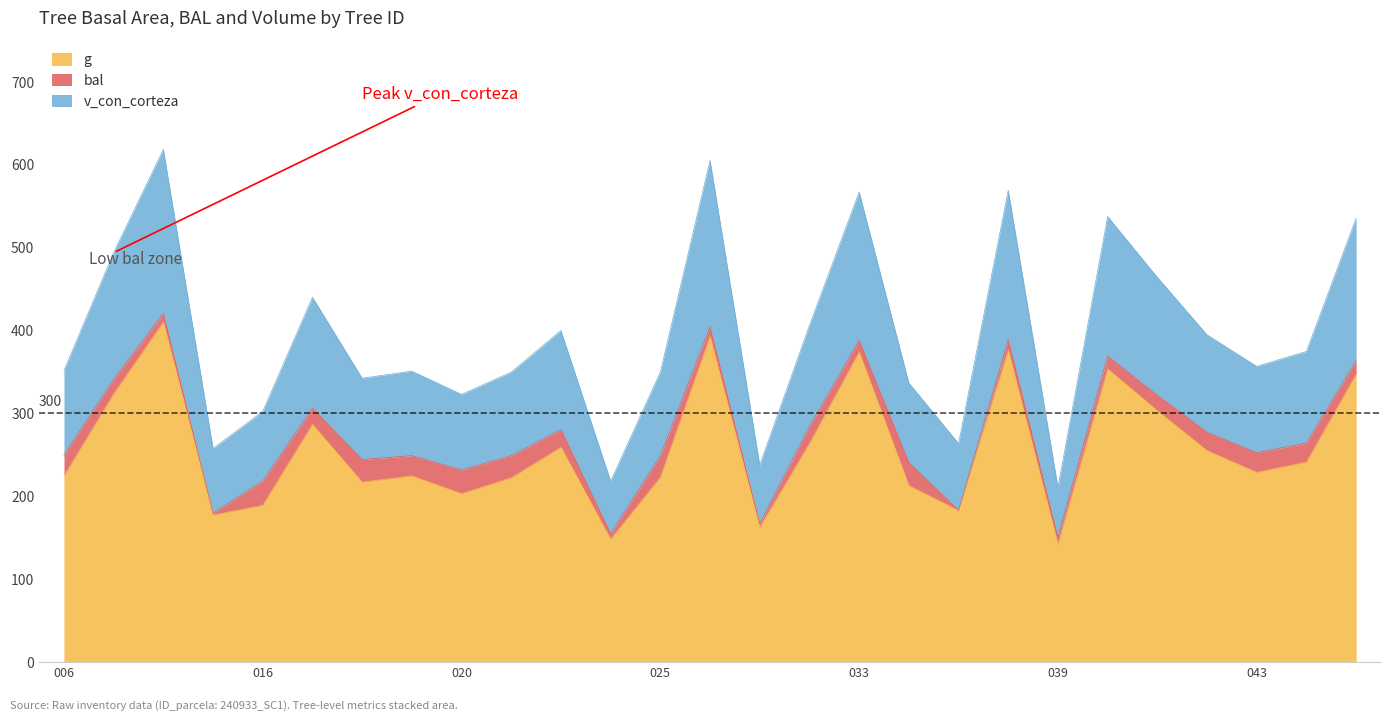

True or false: g and v_con_corteza intersect in this chart.

False